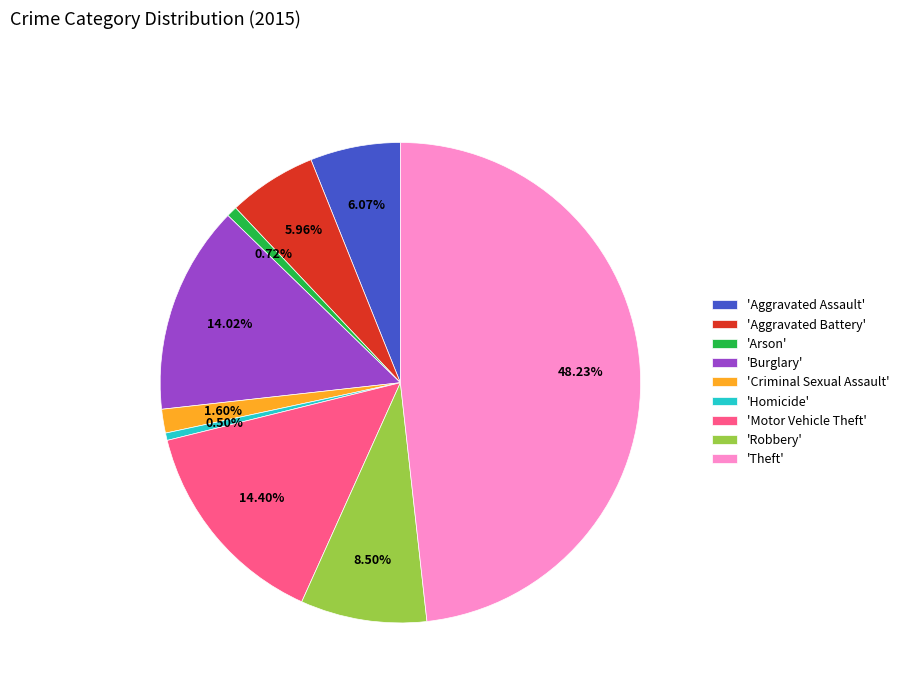

Is there any slice that represents more than half of the pie?

No